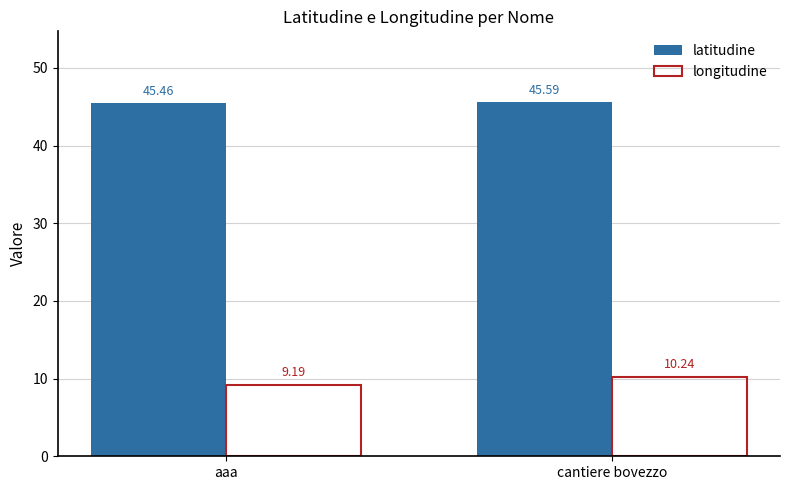

How many longitudine values are between 9 and 10?

1